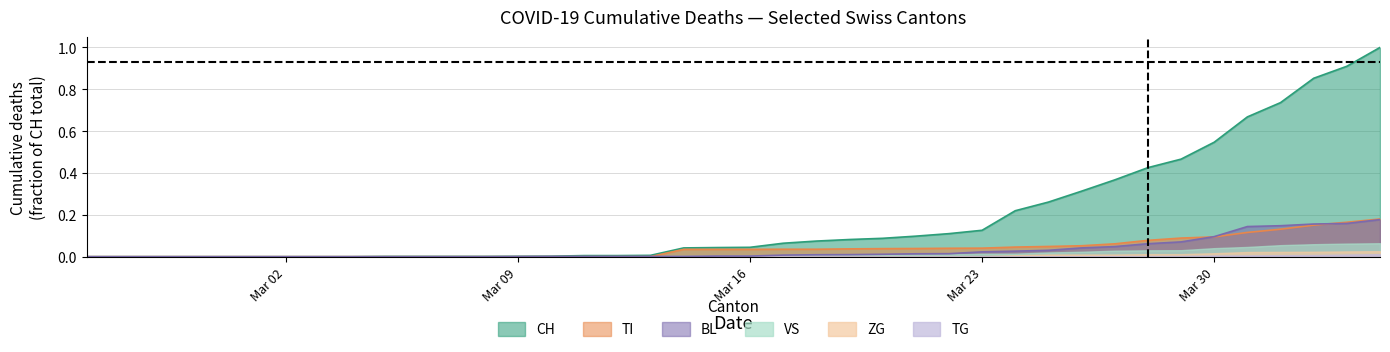

Which series has the largest total across all categories?

CH